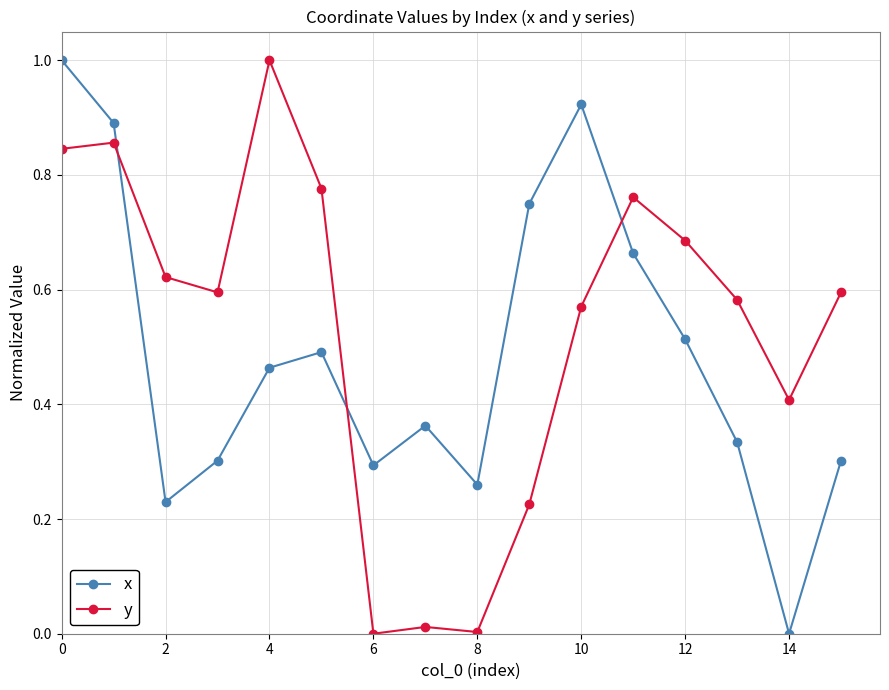

True or false: x has more than 1 interior local peaks.

True